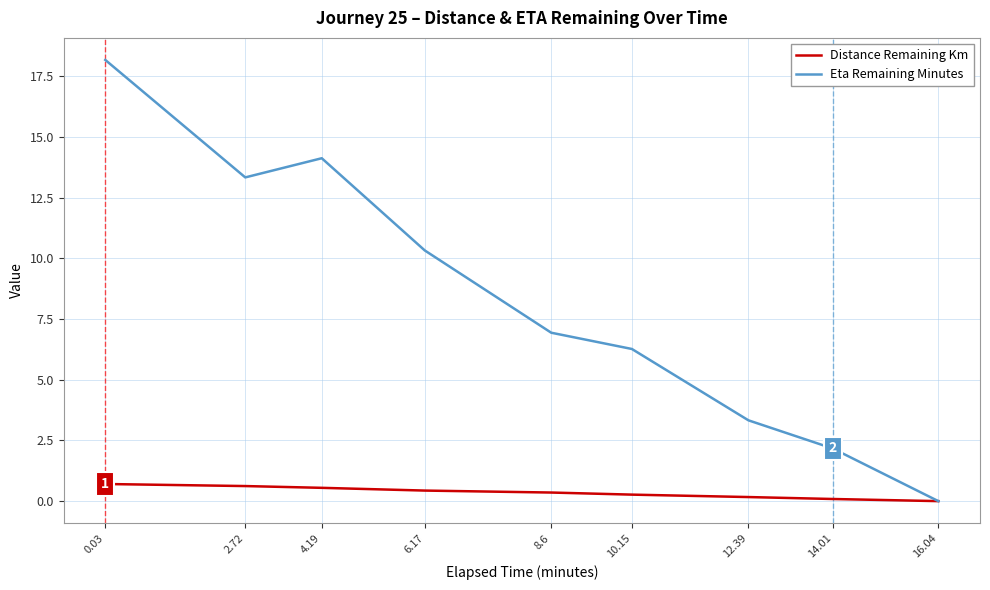

What is the maximum value shown in the chart?

18.2